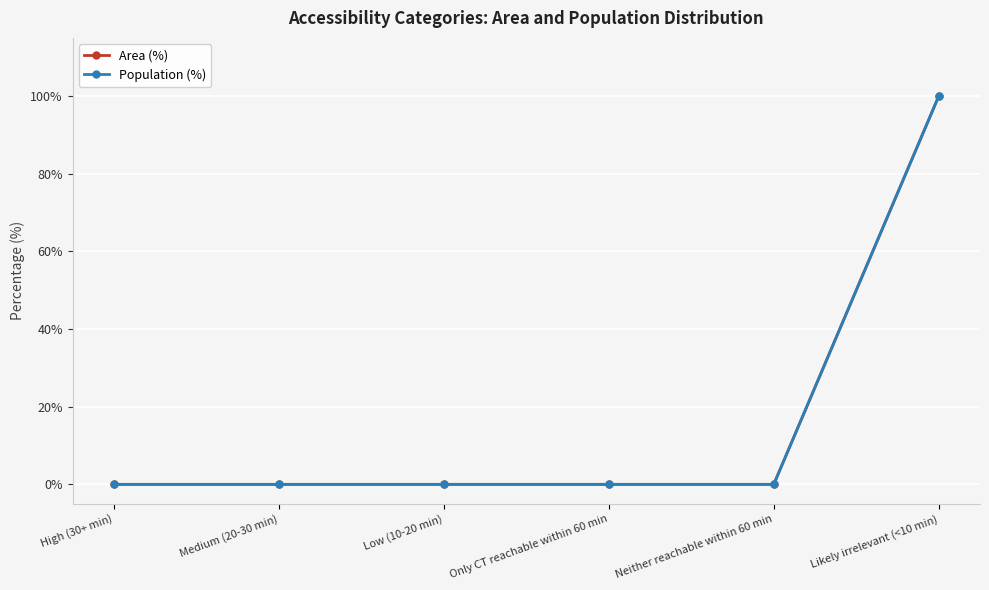

Is this an area chart (filled region under the line)?

No